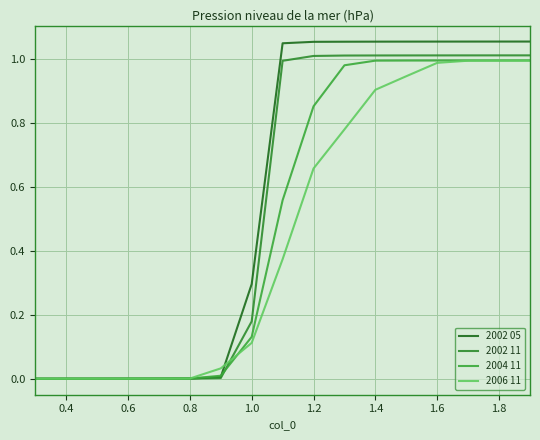

Count the number of categories in the chart.

17